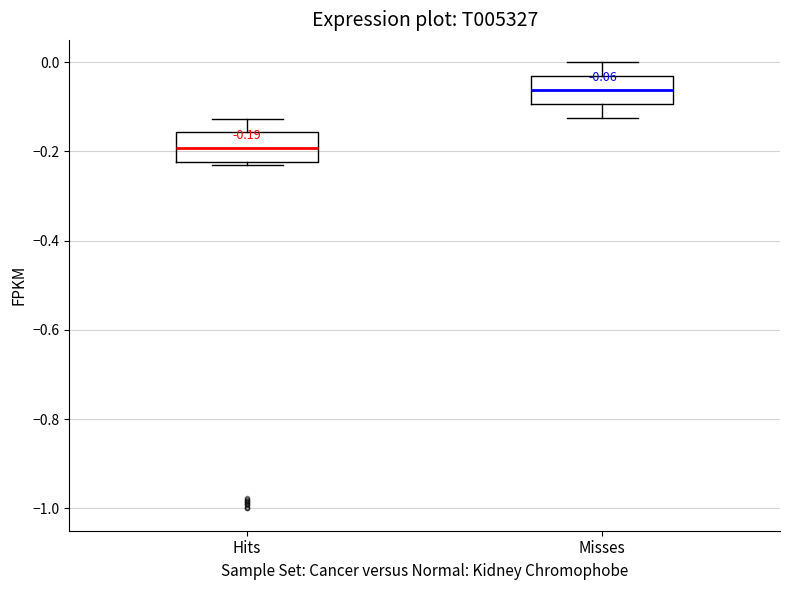

Which box has the highest median line?

Misses